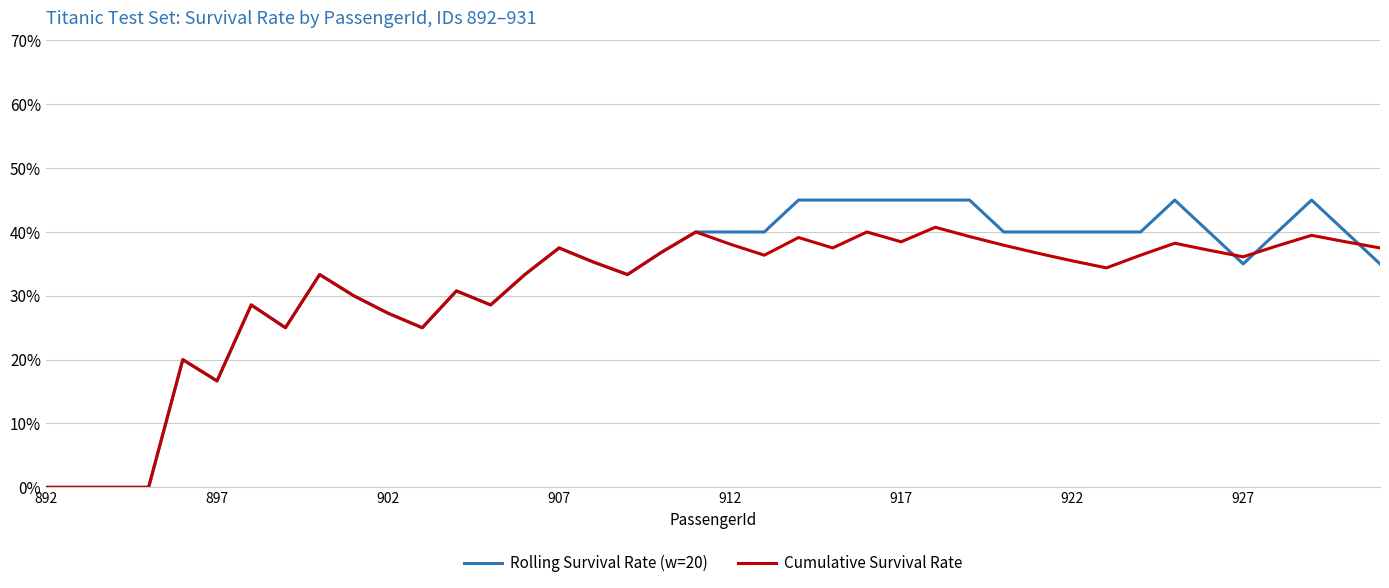

What are all the series names shown in the legend?

Rolling Survival Rate (w=20), Cumulative Survival Rate